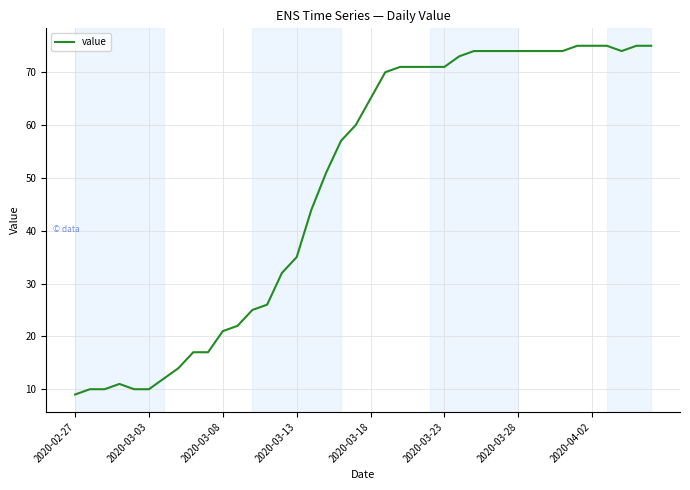

What is the difference between the maximum and minimum values?

66